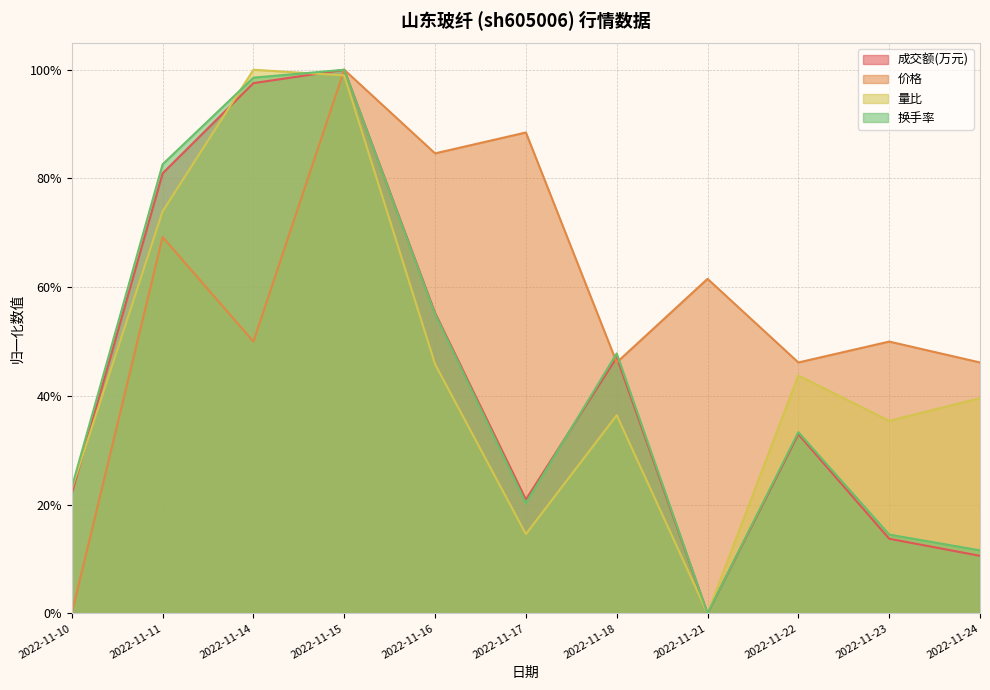

What value does the 换手率 series have at 2022-11-10?

0.2